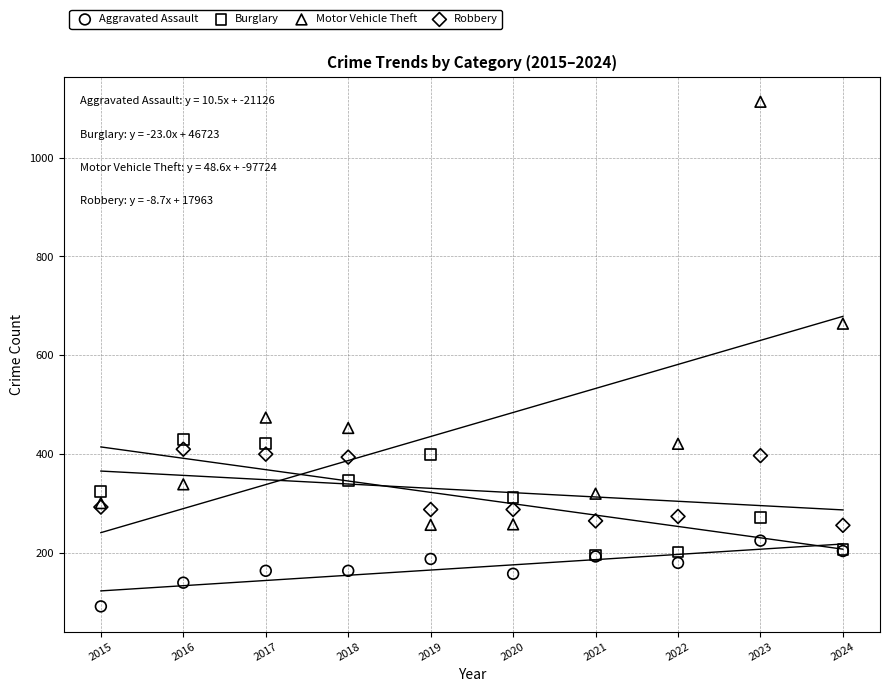

Across all series, what Y value is closest to 602?

664